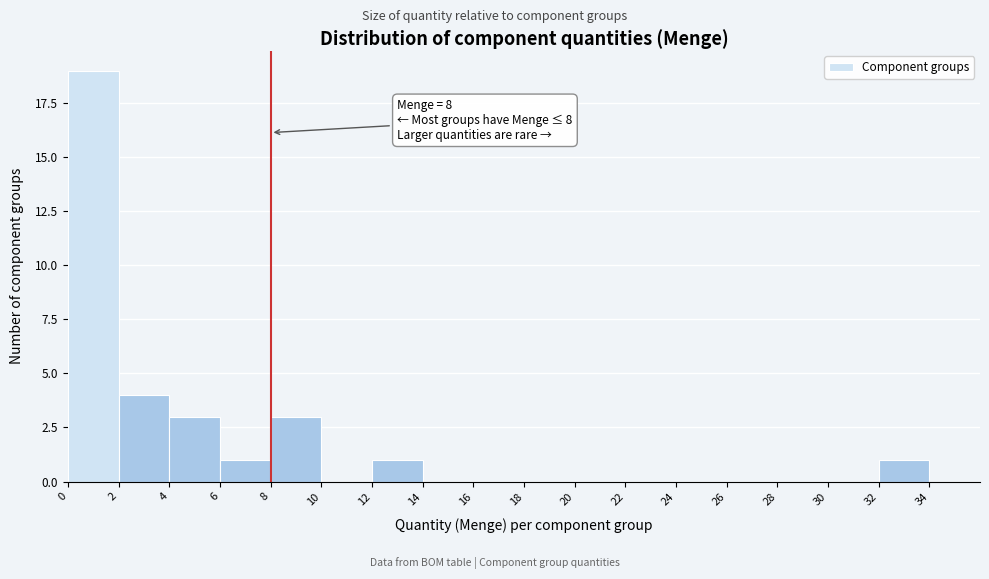

Which range on the x-axis has the tallest bar?

0 to 2